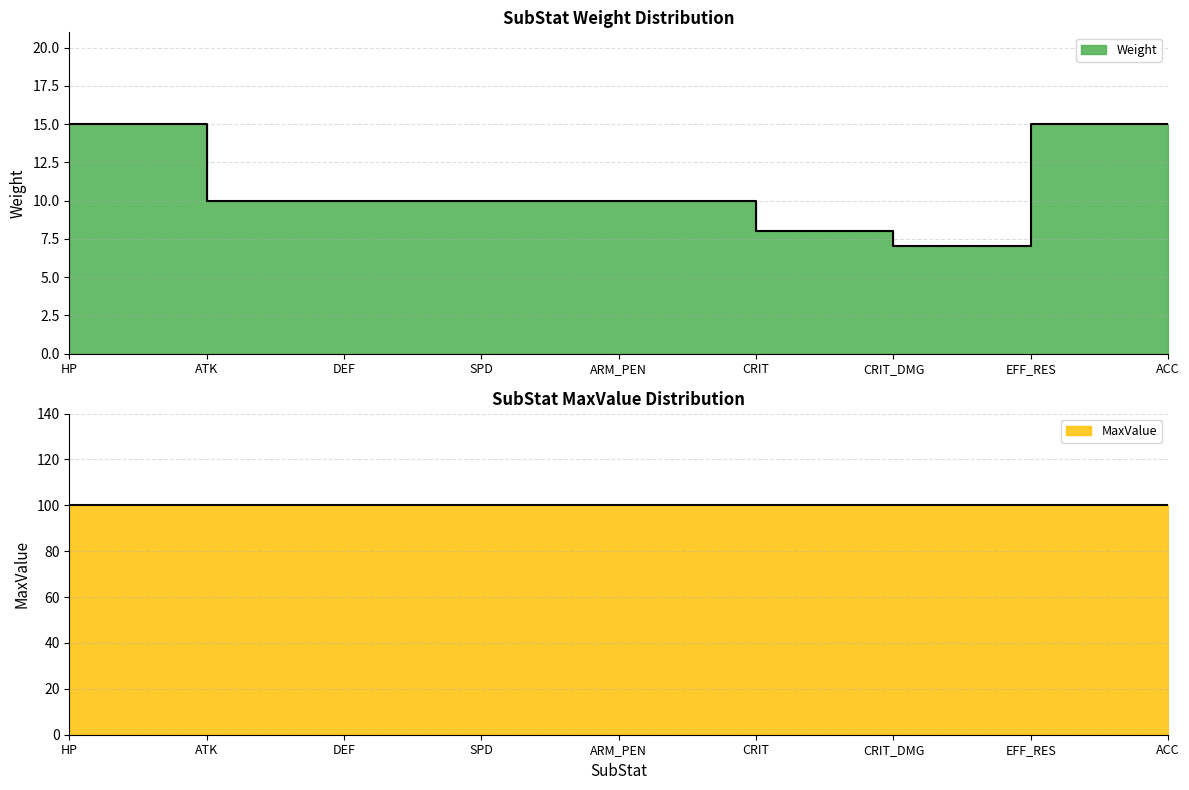

Rank the categories by value from lowest to highest.

CRIT_DMG, CRIT, ATK, DEF, SPD, ARM_PEN, HP, EFF_RES, ACC